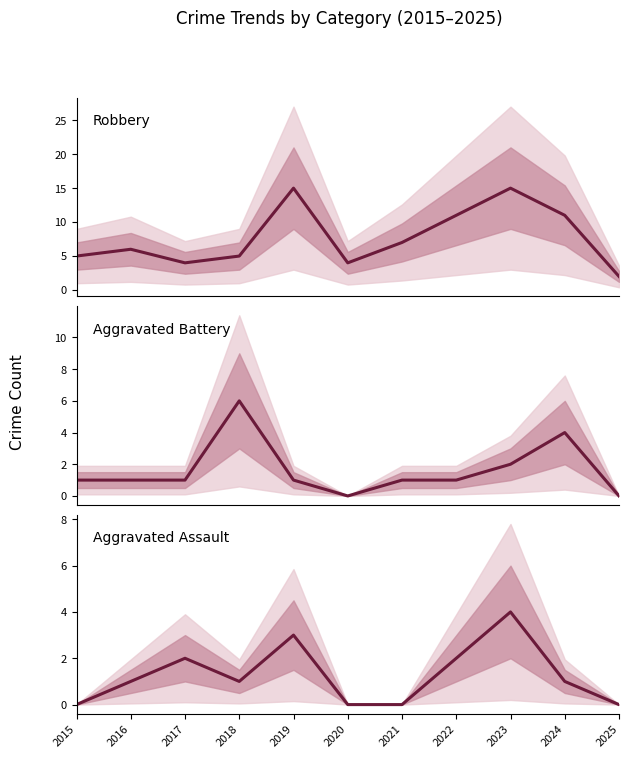

Which category has the highest value in the Aggravated Battery series?

2018